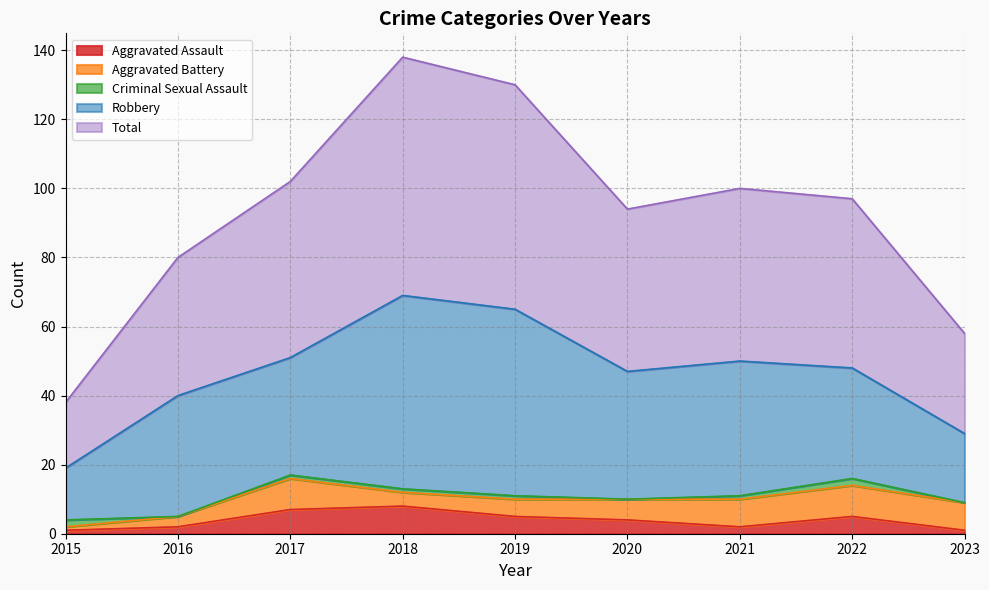

What is the maximum value shown in the chart?

69